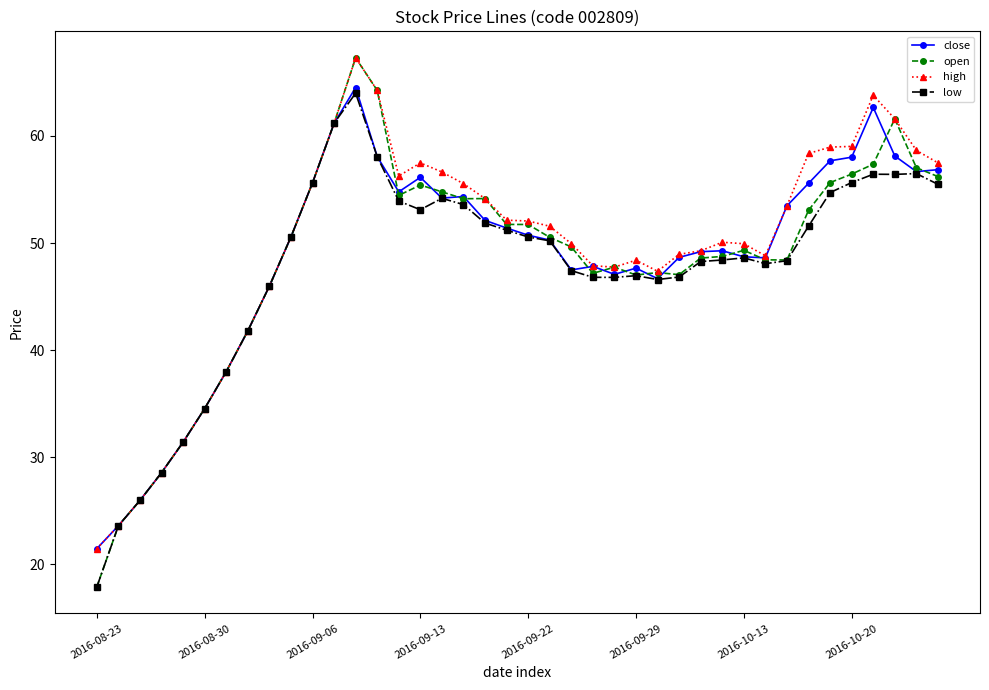

What is the greatest value displayed?

67.3